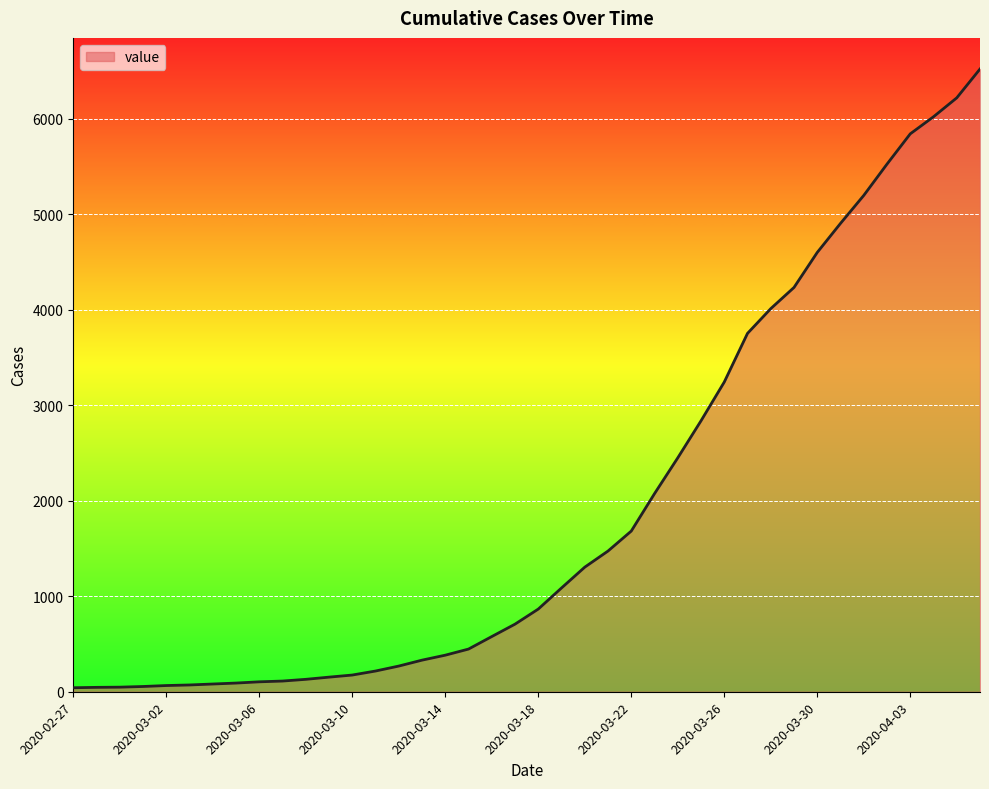

How many lines are shown in the chart?

1